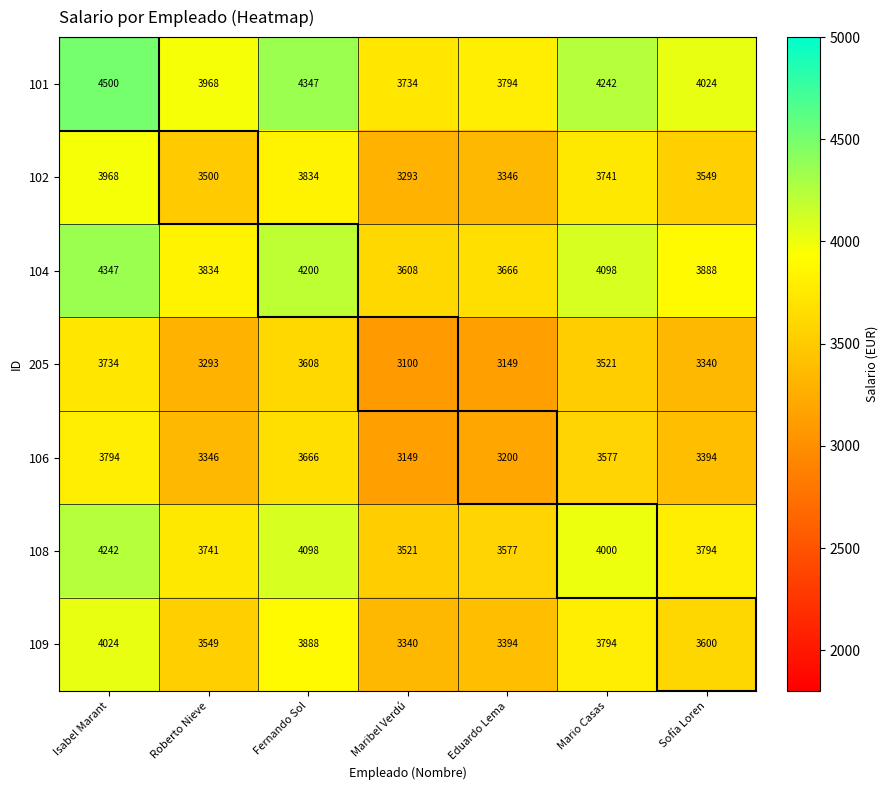

How many data points does each series have?

7